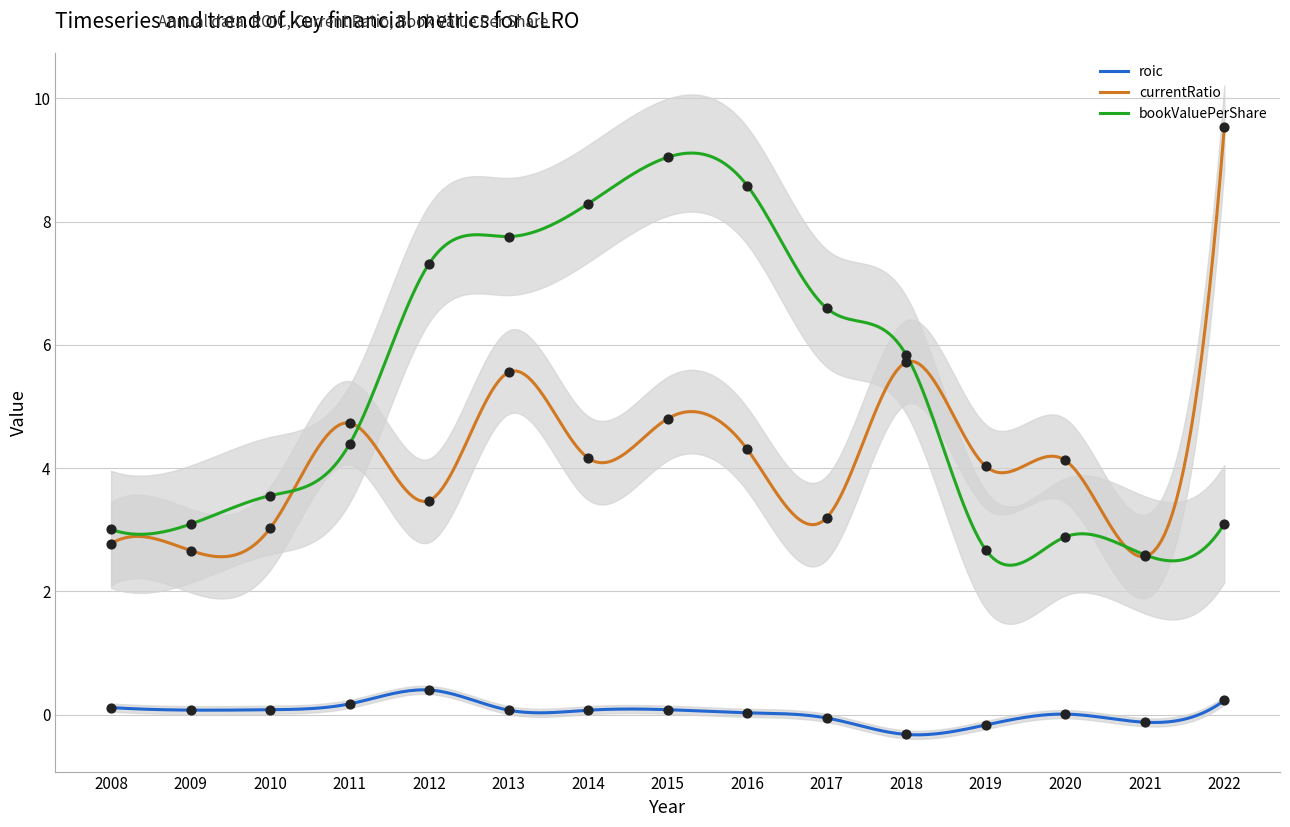

What is the total value across all series at 2018?

11.2